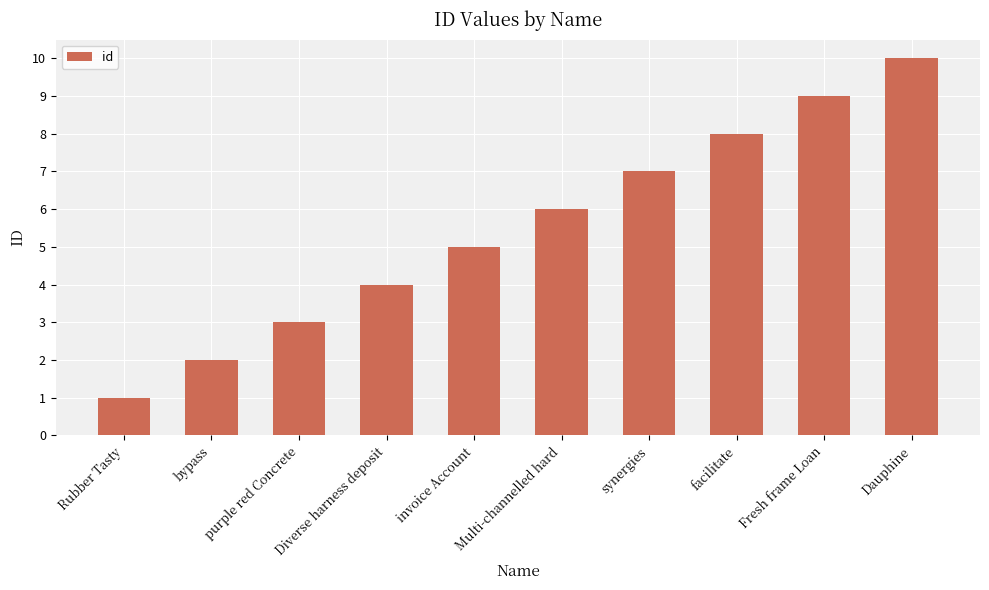

What is the value of the 2nd bar from the left?

2